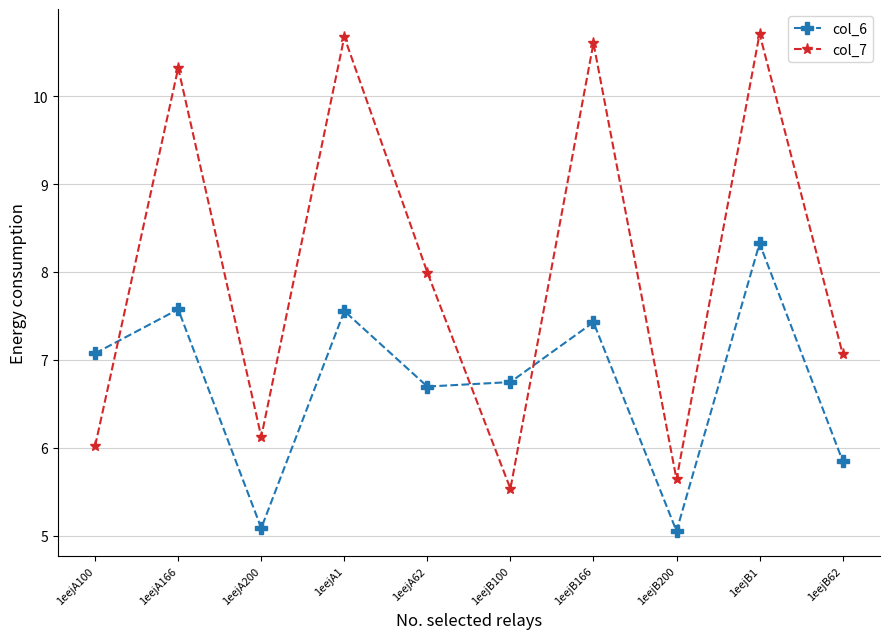

What is the lowest value of the col_7 series?

5.5